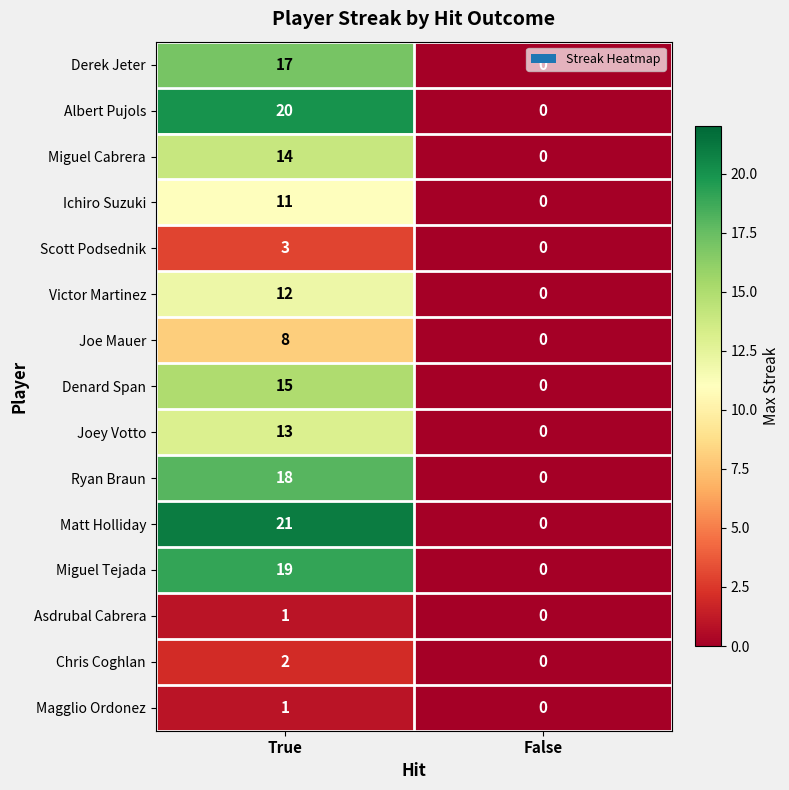

Which series has the largest range (max minus min)?

Matt Holliday